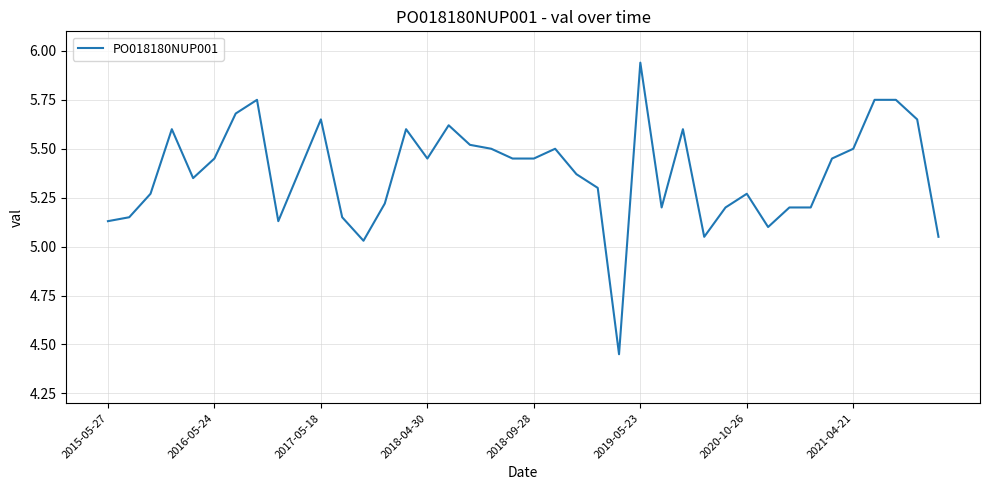

How many points are lower than both their immediate neighbors (excluding endpoints)?

8